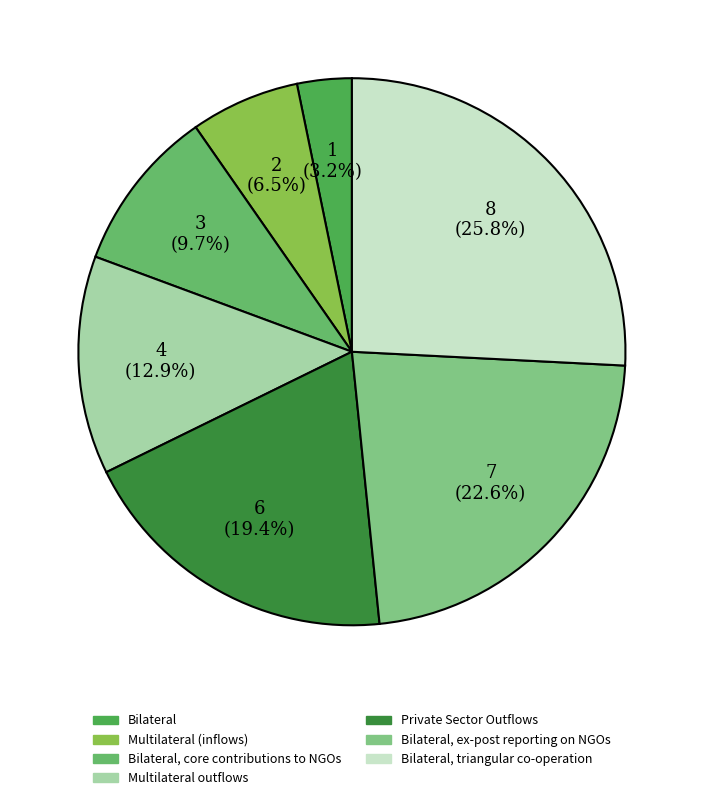

Count the number of slices in the pie.

7